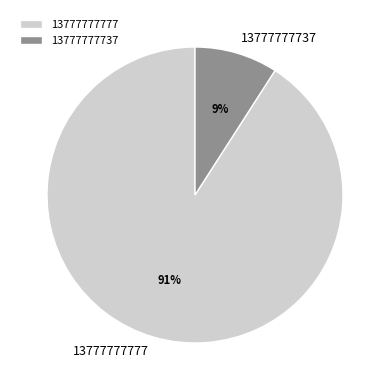

True or false: 13777777777 accounts for 78% of the total.

False